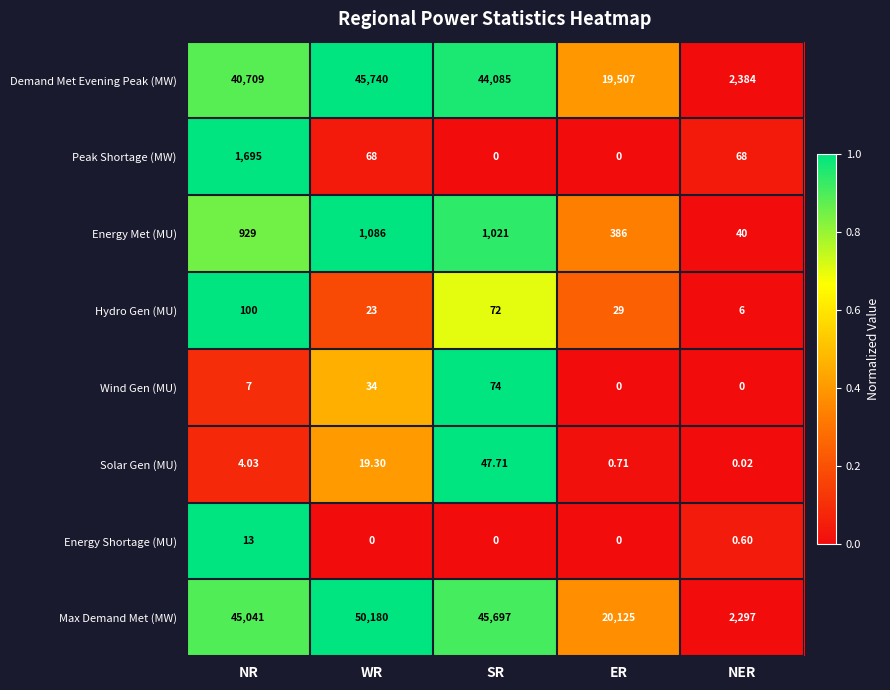

Rank the series by their maximum value, from lowest to highest.

Energy Shortage (MU), Solar Gen (MU), Wind Gen (MU), Hydro Gen (MU), Energy Met (MU), Peak Shortage (MW), Demand Met Evening Peak (MW), Max Demand Met (MW)